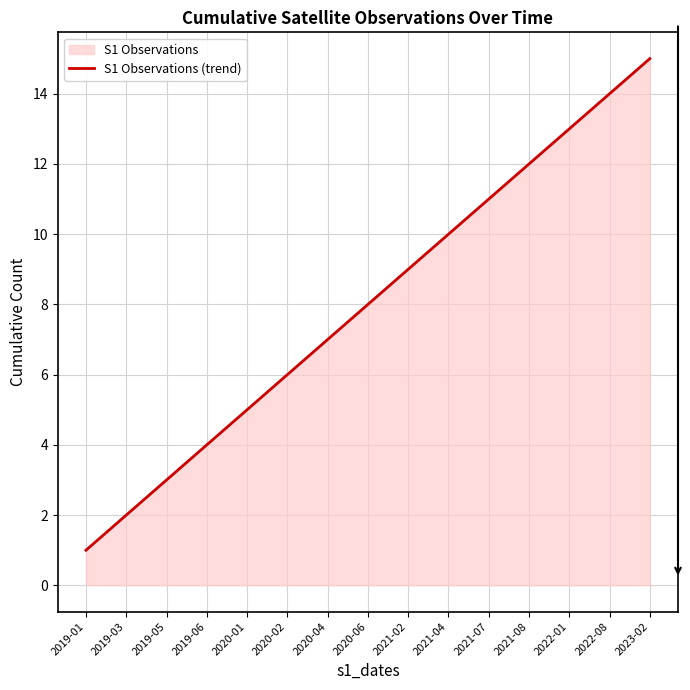

How many lines are shown in the chart?

1